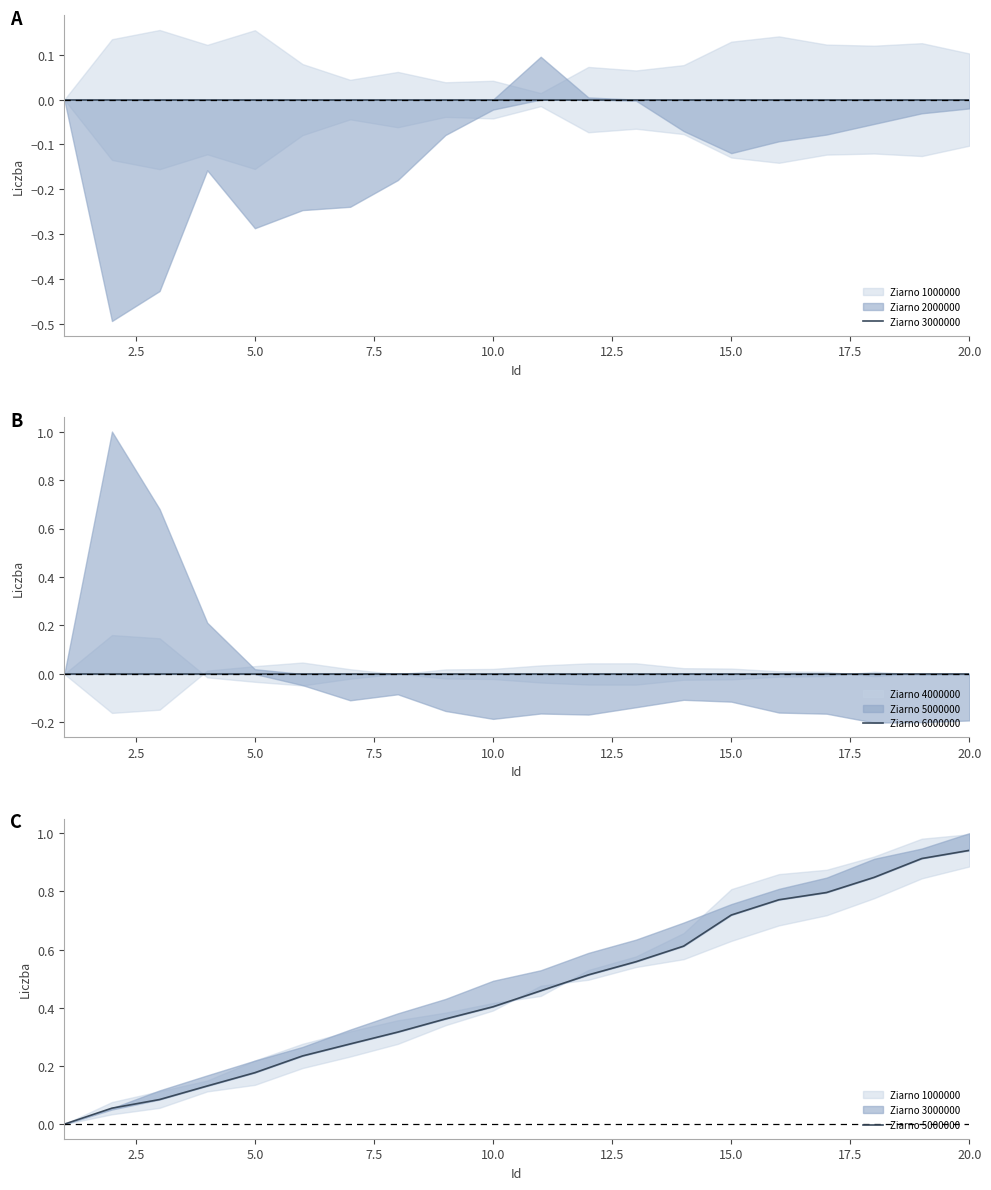

Which series has the widest spread of values?

Ziarno 5000000